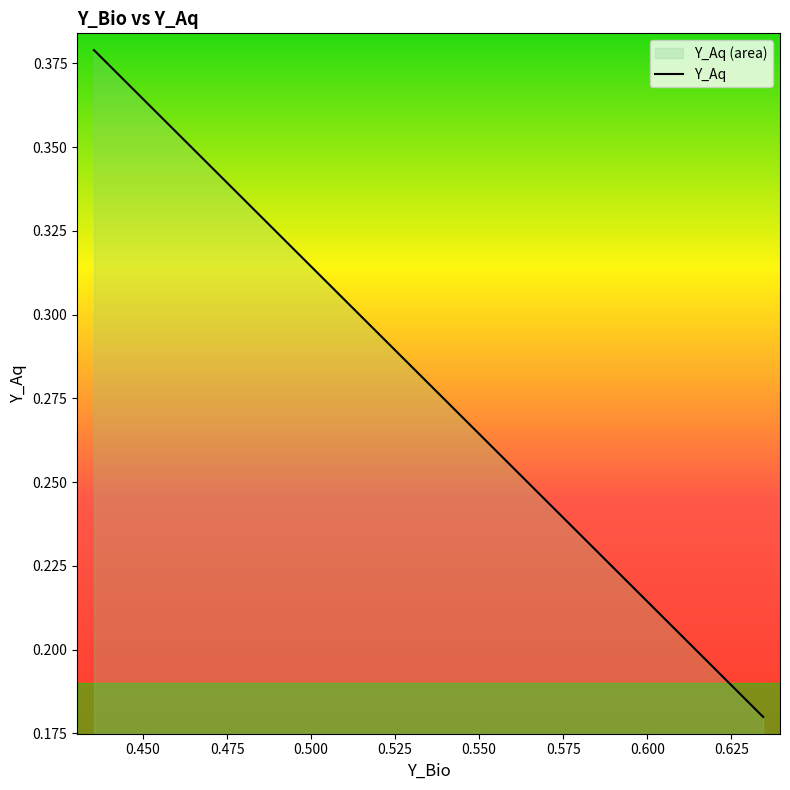

How many lines are shown in the chart?

1